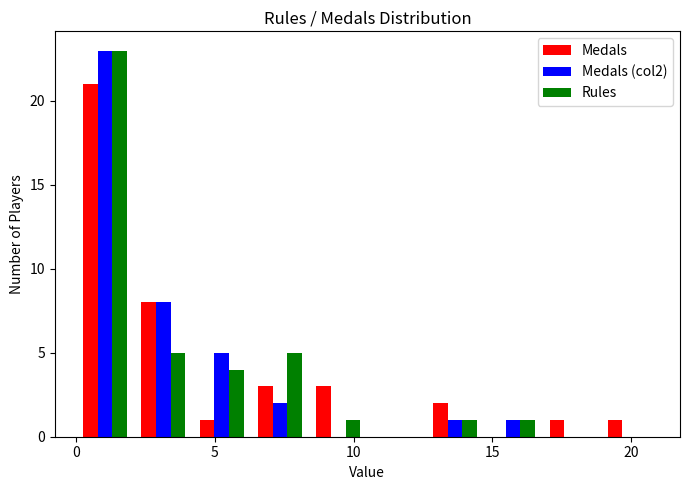

What is the height of the Medals bar covering 0.0 to 2.1 on the x-axis? Neither the bar edges nor the heights are printed on the chart, so give them approximately, as read against the axes.

21